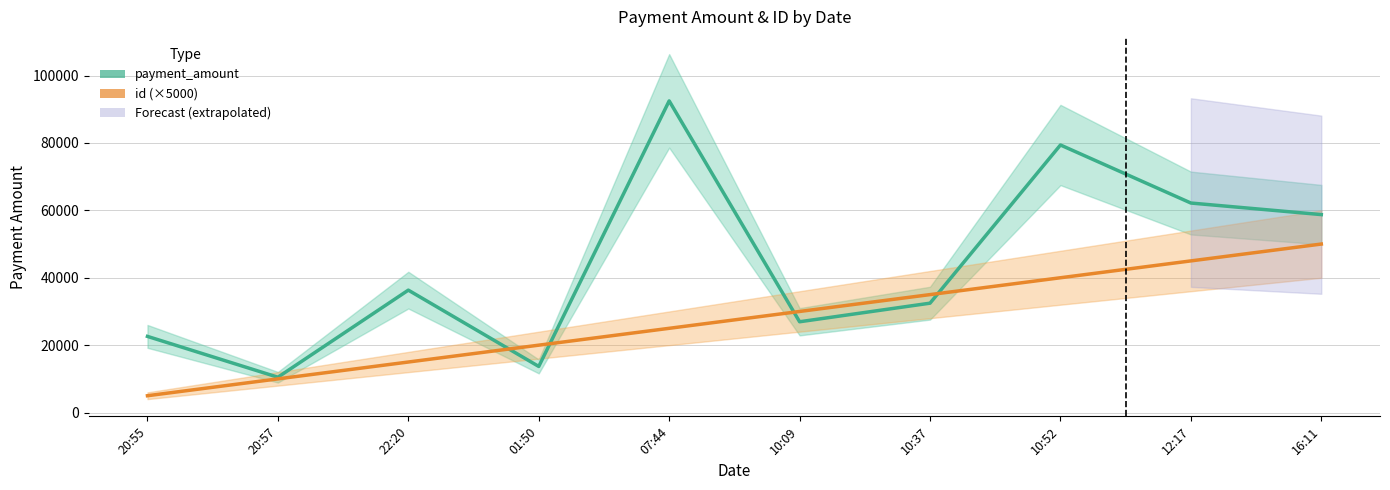

What is the value of the id (×5000) point at the 3rd from the left?

15000